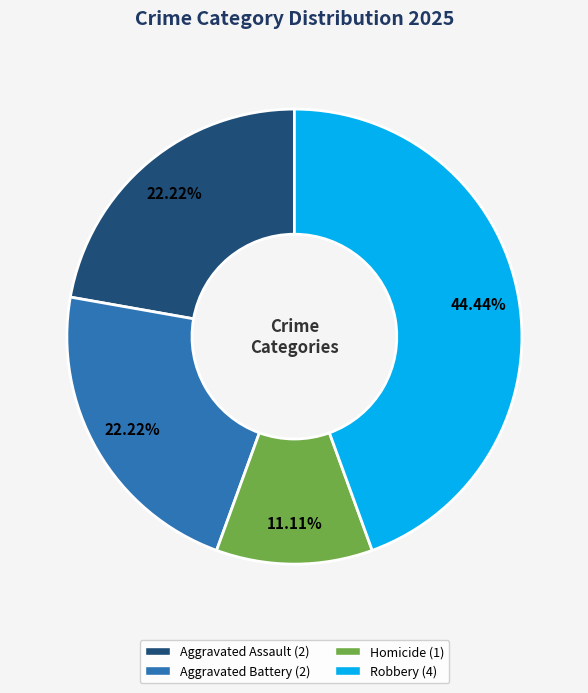

Is there any slice that represents more than half of the pie?

No